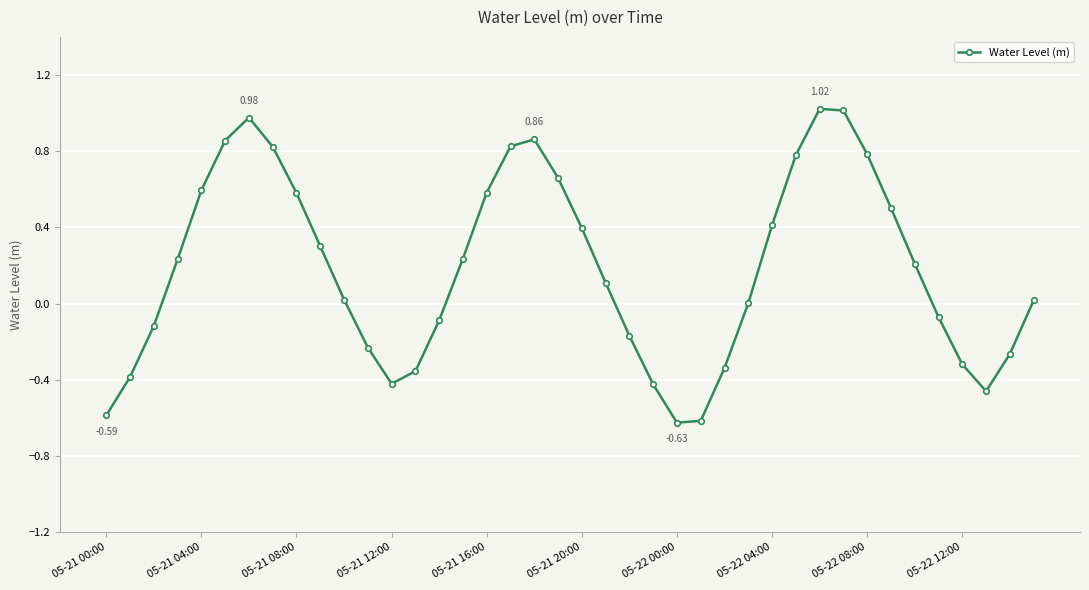

How many points are higher than both their immediate neighbors (excluding endpoints)?

3